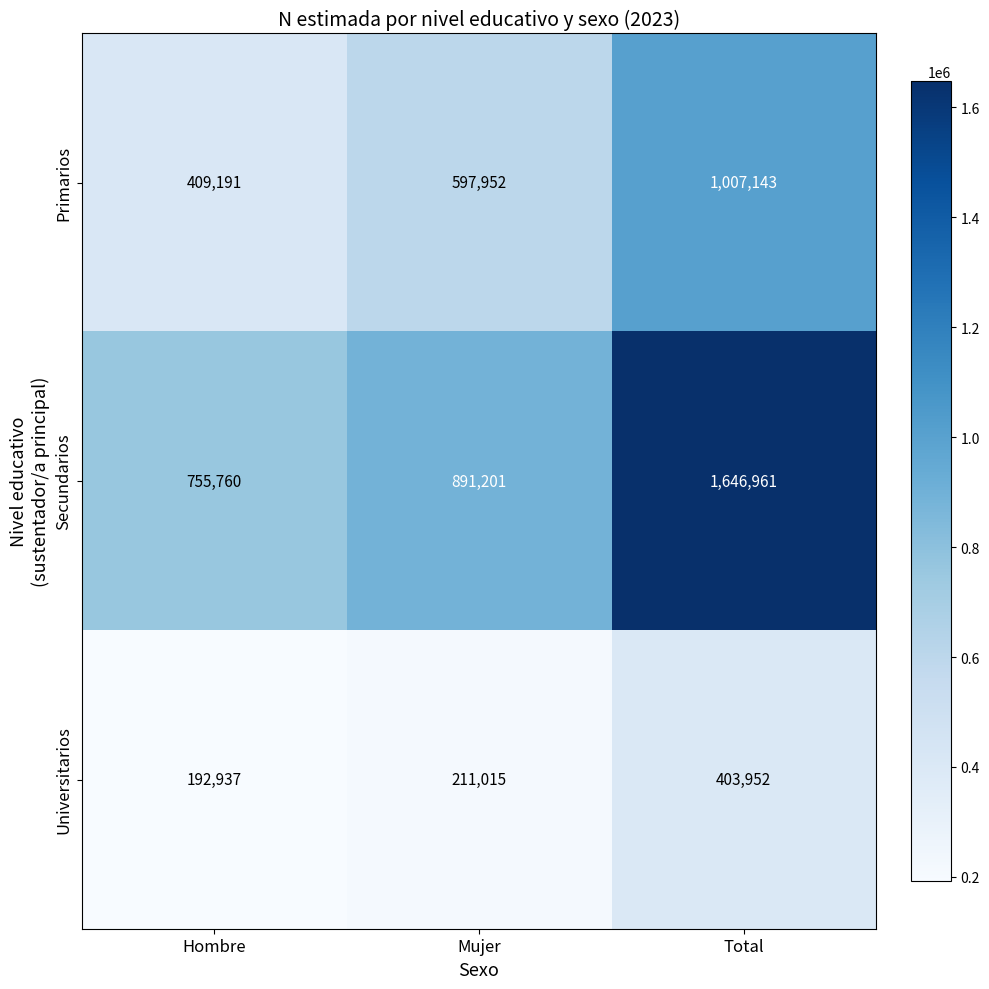

Which category has the lowest value across all series?

Hombre